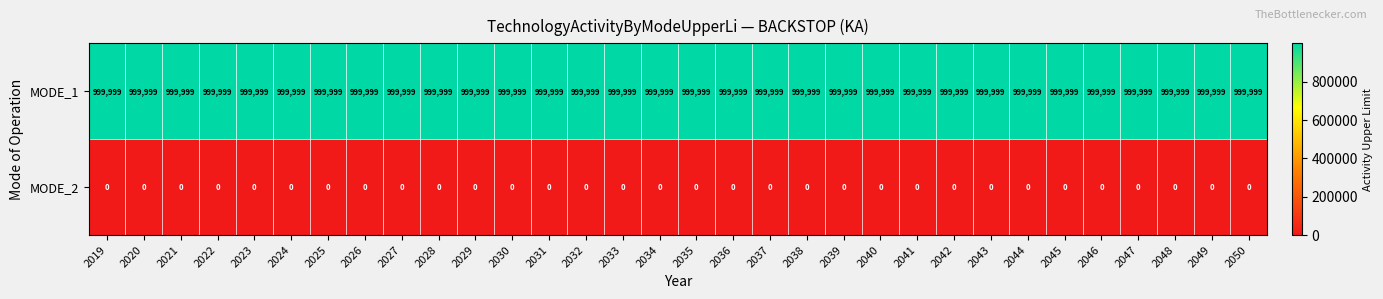

Which series has the largest total across all categories?

MODE_1